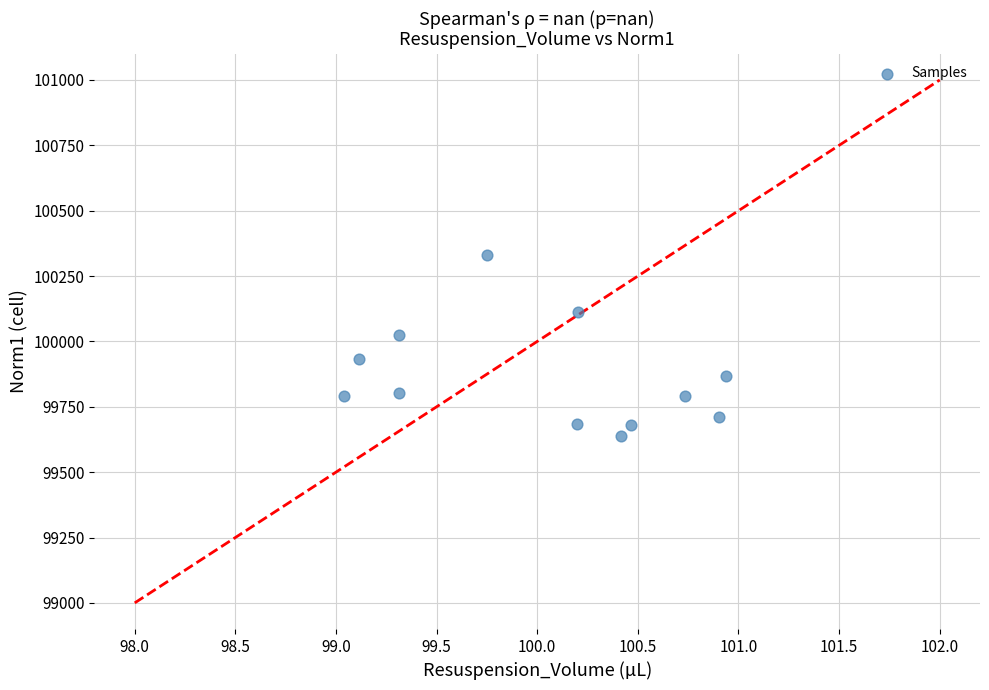

What is the range of Y values (max minus min)?

692.9